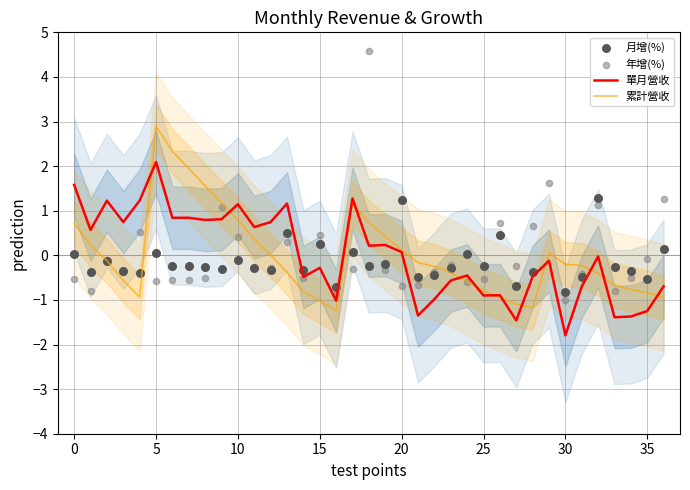

What are all the series names shown in the legend?

單月營收, 累計營收, 月增(%), 年增(%)